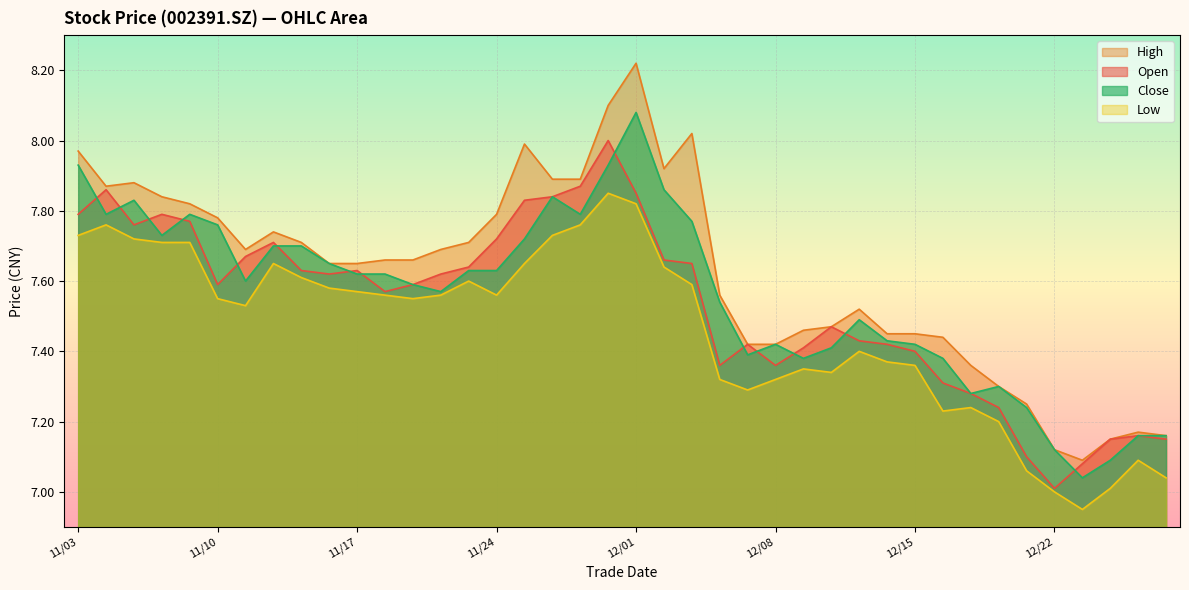

Reading left to right, what are all the values shown in this chart?

open: 7.8	7.9	7.8	7.8	7.8	7.6	7.7	7.7	7.6	7.6	7.6	7.6	7.6	7.6	7.6	7.7	7.8	7.8	7.9	8.0	7.8	7.7	7.7	7.4	7.4	7.4	7.4	7.5	7.4	7.4	7.4	7.3	7.3	7.2	7.1	7.0	7.1	7.2	7.2	7.2
high: 8.0	7.9	7.9	7.8	7.8	7.8	7.7	7.7	7.7	7.7	7.7	7.7	7.7	7.7	7.7	7.8	8.0	7.9	7.9	8.1	8.2	7.9	8.0	7.6	7.4	7.4	7.5	7.5	7.5	7.5	7.5	7.4	7.4	7.3	7.2	7.1	7.1	7.2	7.2	7.2
low: 7.7	7.8	7.7	7.7	7.7	7.5	7.5	7.7	7.6	7.6	7.6	7.6	7.5	7.6	7.6	7.6	7.7	7.7	7.8	7.8	7.8	7.6	7.6	7.3	7.3	7.3	7.3	7.3	7.4	7.4	7.4	7.2	7.2	7.2	7.1	7.0	7.0	7.0	7.1	7.0
close: 7.9	7.8	7.8	7.7	7.8	7.8	7.6	7.7	7.7	7.7	7.6	7.6	7.6	7.6	7.6	7.6	7.7	7.8	7.8	7.9	8.1	7.9	7.8	7.5	7.4	7.4	7.4	7.4	7.5	7.4	7.4	7.4	7.3	7.3	7.2	7.1	7.0	7.1	7.2	7.2